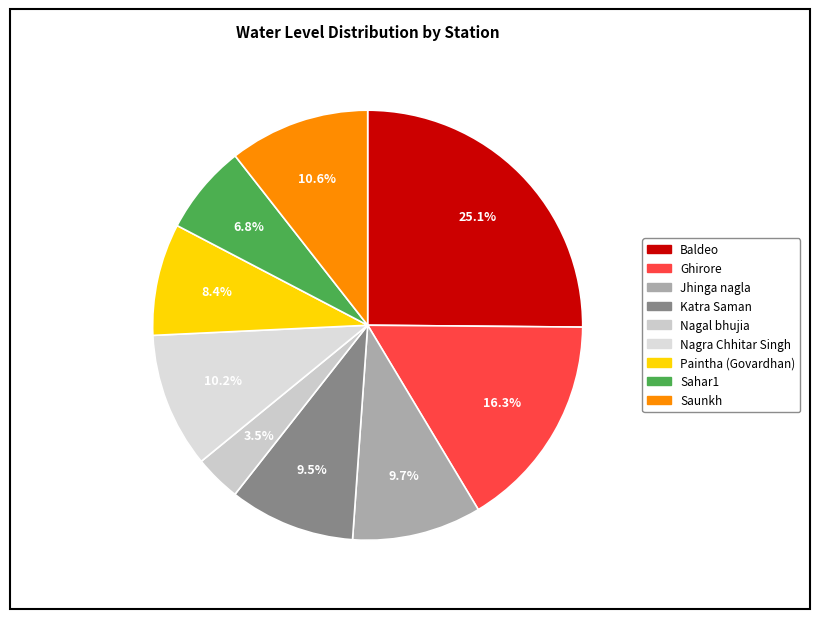

Is the sum of Saunkh and Nagal bhujia greater than half?

No